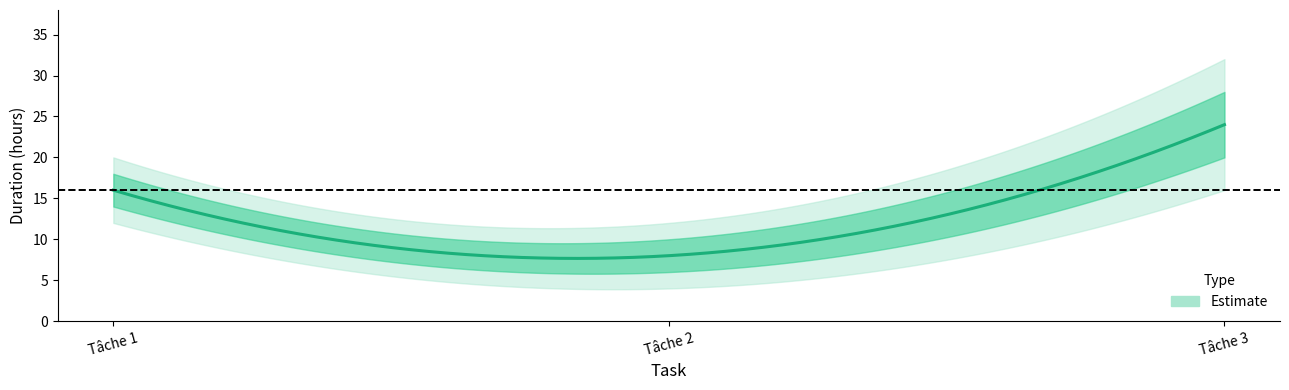

What is the average value?

16